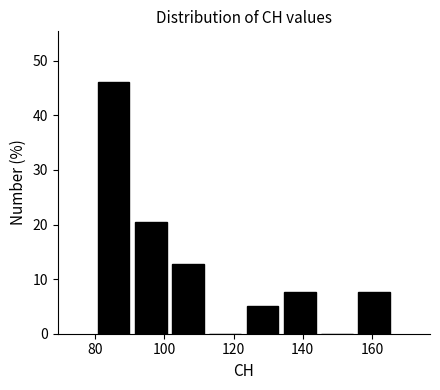

Reading left to right, list every bar in this chart as the range it spans on the x-axis followed by its height. Neither the bar edges nor the heights are printed on the chart, so give them approximately, as read against the axes.

80 to 90: 46
90 to 102: 21
102 to 112: 13
112 to 124: 0
124 to 134: 5
134 to 144: 8
144 to 156: 0
156 to 166: 8